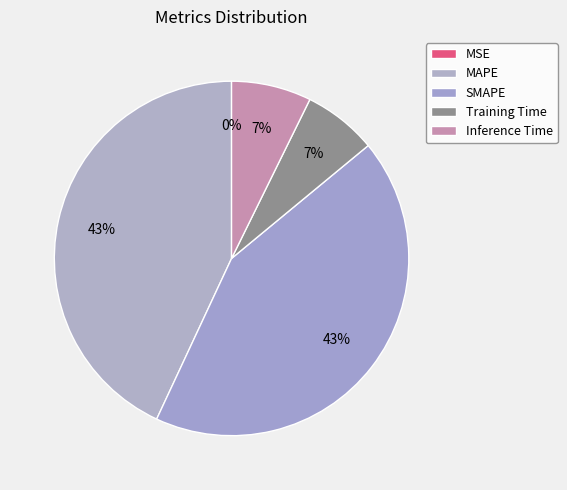

What percentage is NOT represented by SMAPE?

57.1%